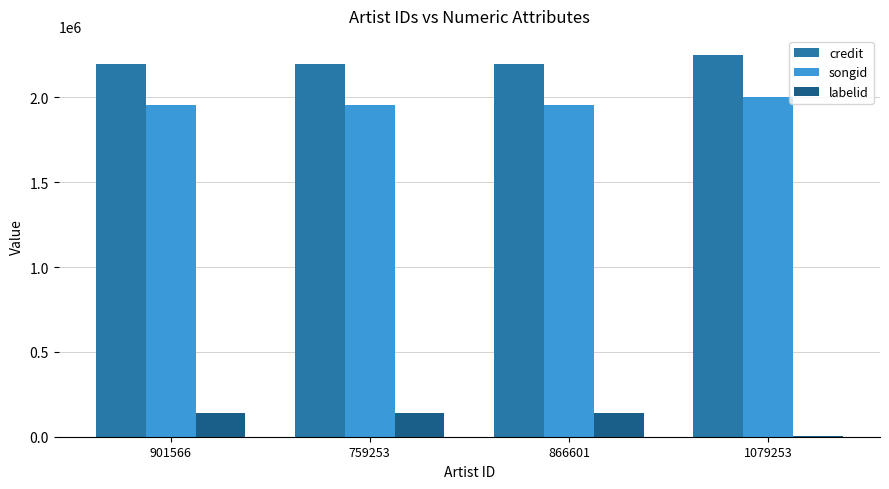

What is the total value across all series at 901566?

4293218